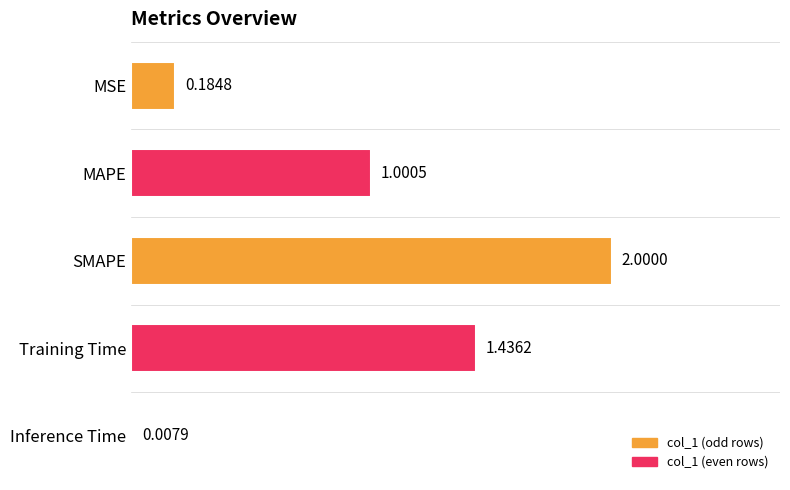

Which has a higher value, Inference Time or MAPE?

MAPE